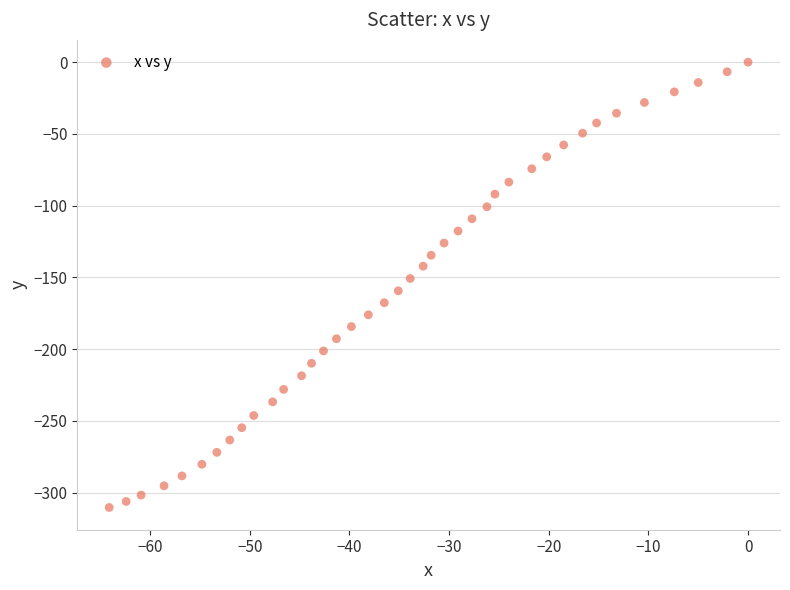

What is the range of Y values (max minus min)?

310.4